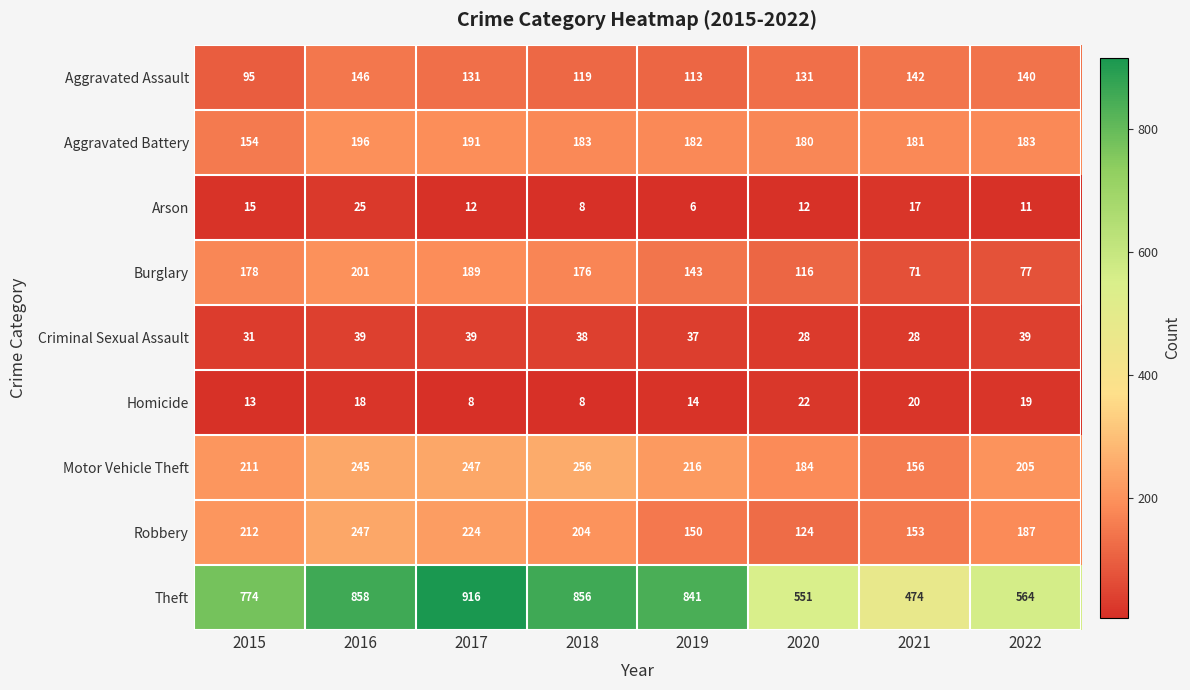

Which label corresponds to the smallest value in the chart?

2019